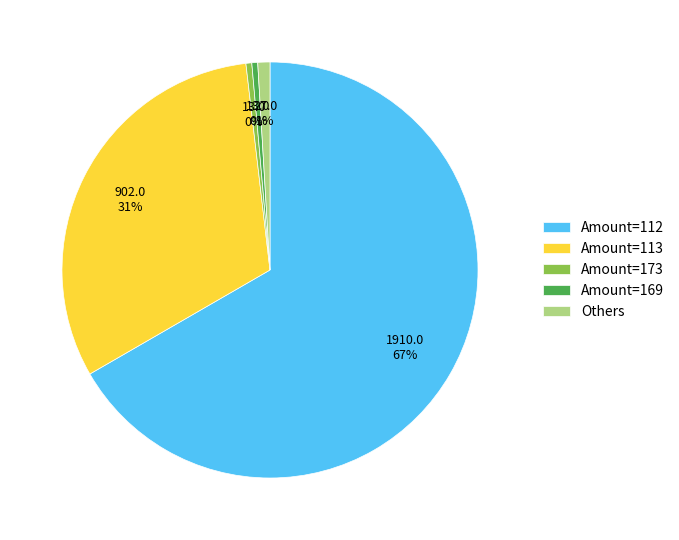

How many slices are in this pie chart?

5